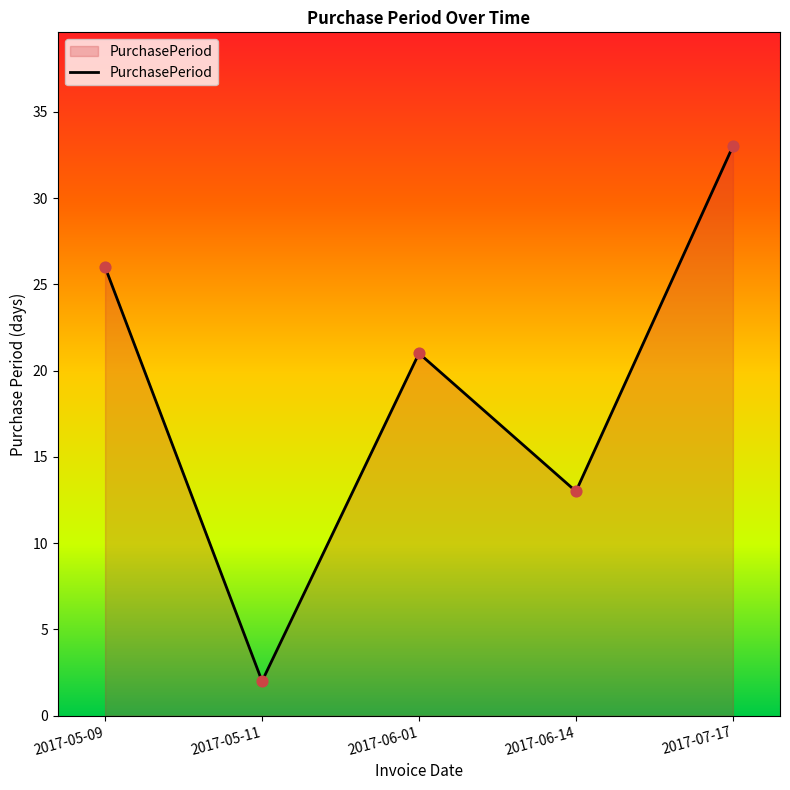

What is the ratio of the value at 2017-06-14 to the value at 2017-06-01?

0.6